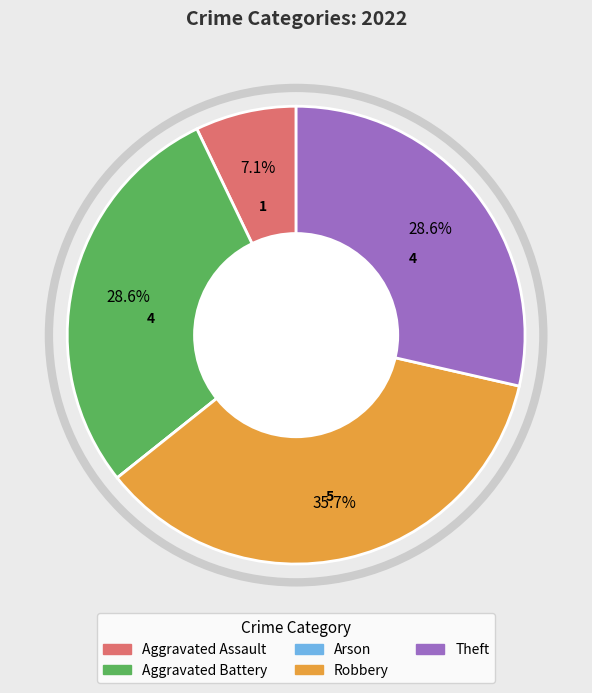

Which slice is the largest?

Robbery